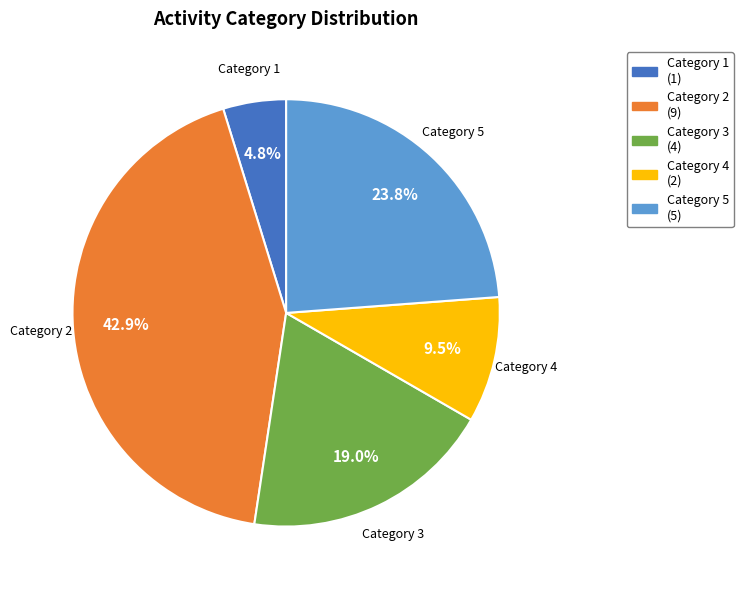

Is there any slice that represents more than half of the pie?

No